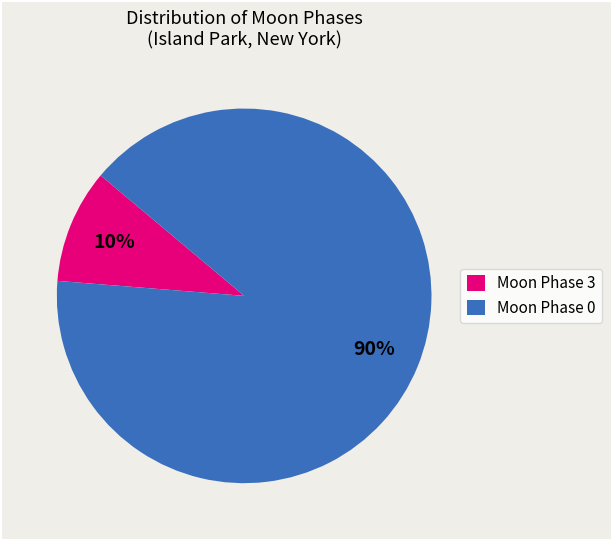

Do Moon Phase 3 and Moon Phase 0 together represent more than half of the pie?

Yes